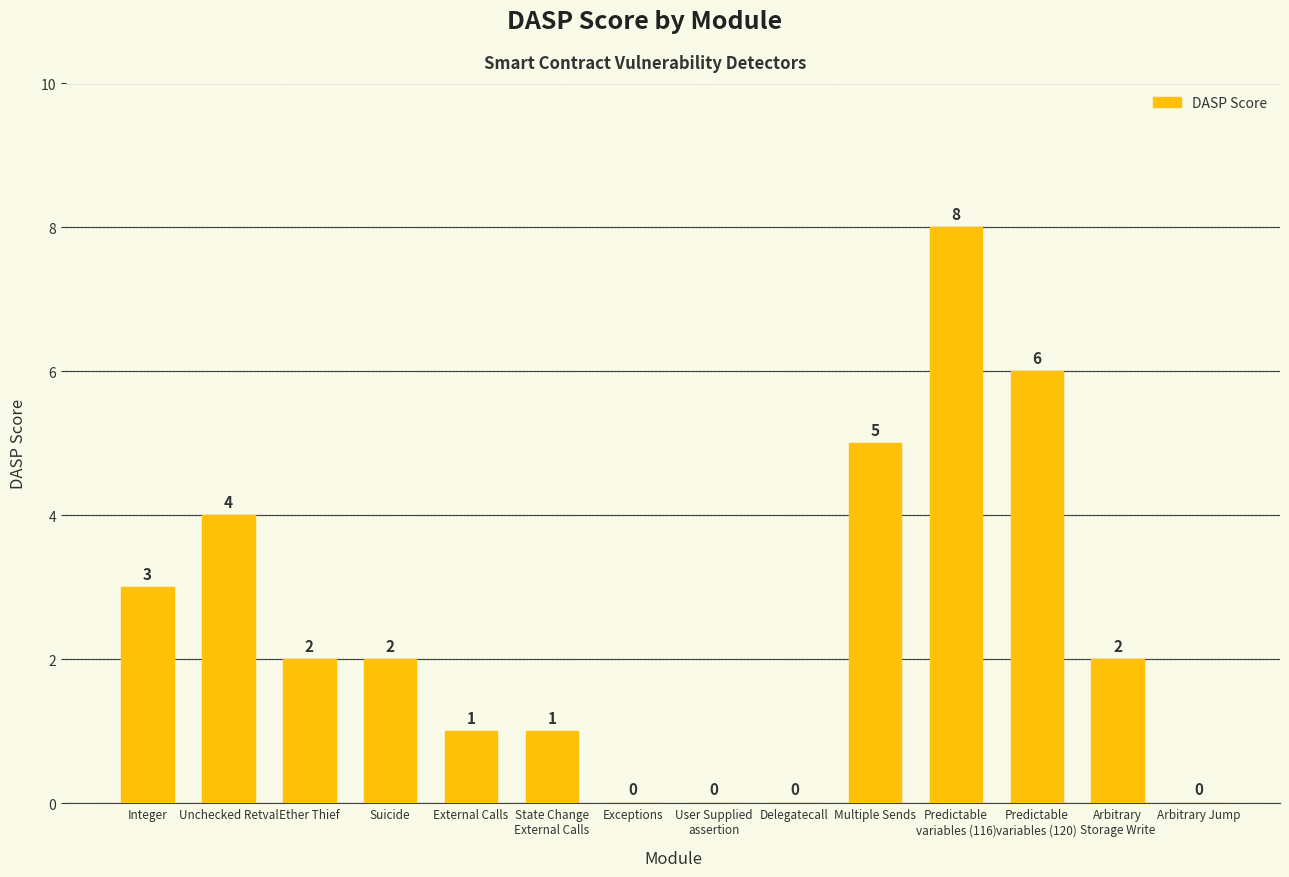

The value at User Supplied
assertion is 3. True or false?

False